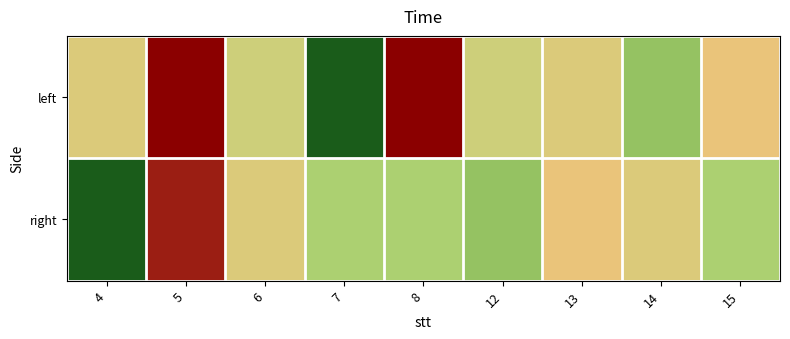

Reading left to right, list all the values displayed in this chart.

left: 4=3	5=11	6=2	7=-10	8=11	12=2	13=3	14=-1	15=4
right: 4=-10	5=10	6=3	7=0	8=0	12=-1	13=4	14=3	15=0